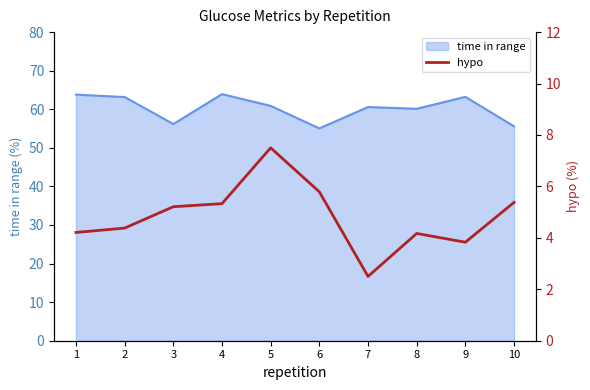

Approximately how many times larger is the value at 2 compared to 1?

1.0